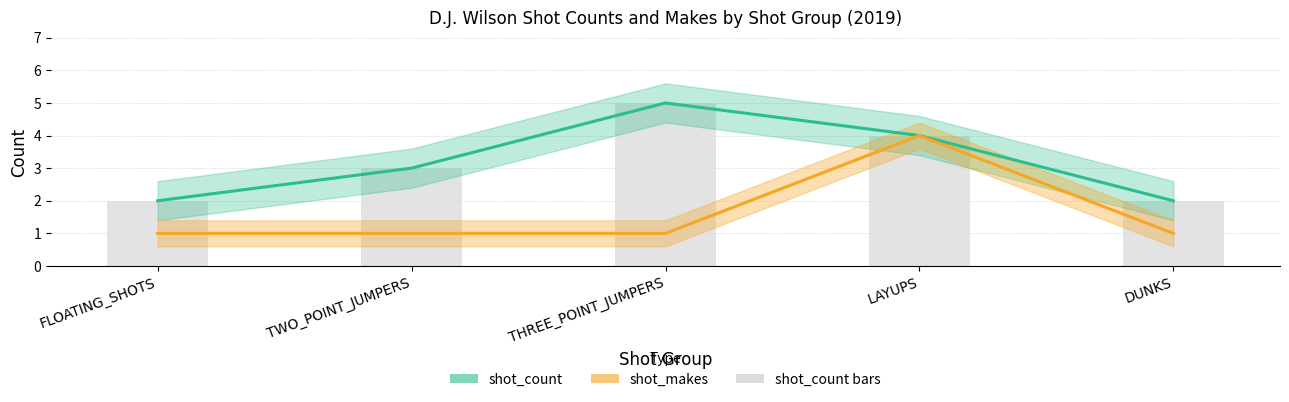

Rank the series at TWO_POINT_JUMPERS from highest to lowest value.

shot_count, shot_count bars, shot_makes